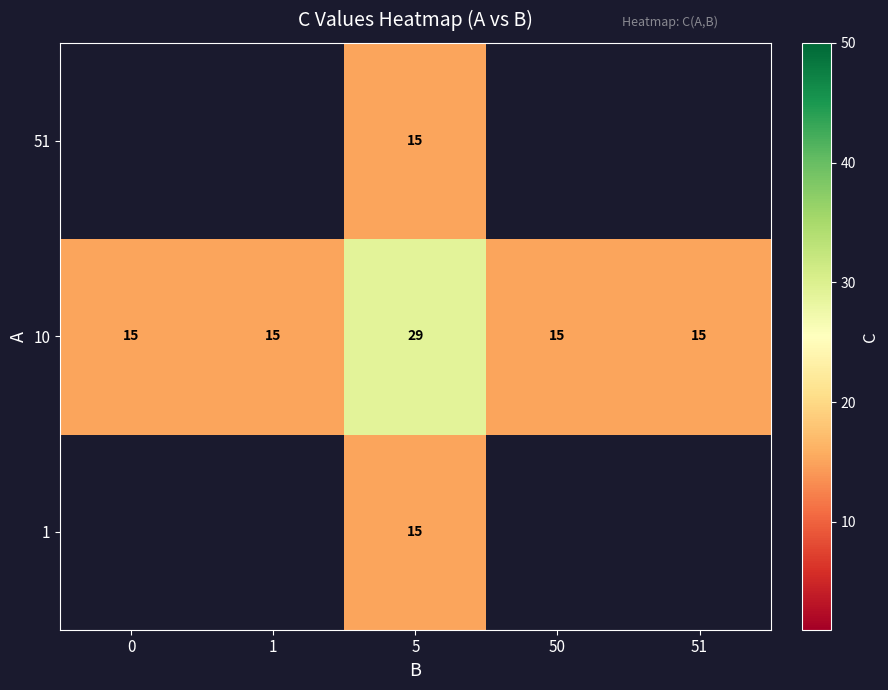

The 10 series shows 15 at 1. True or false?

True